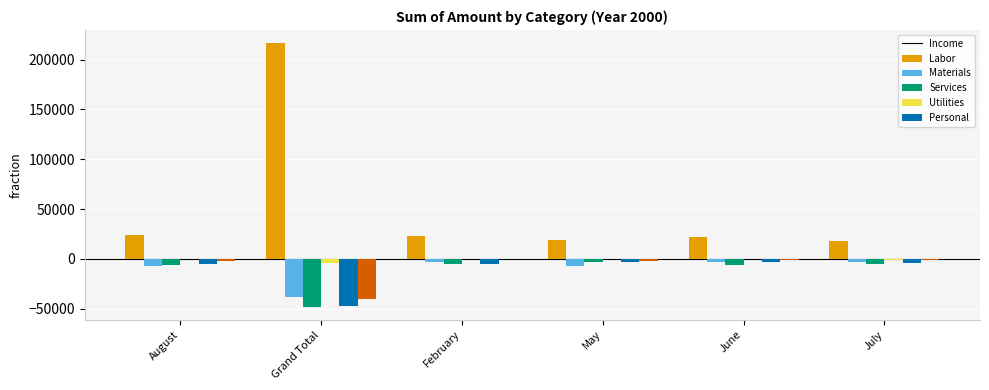

Are the bars grouped side by side (vs. stacked)?

Yes